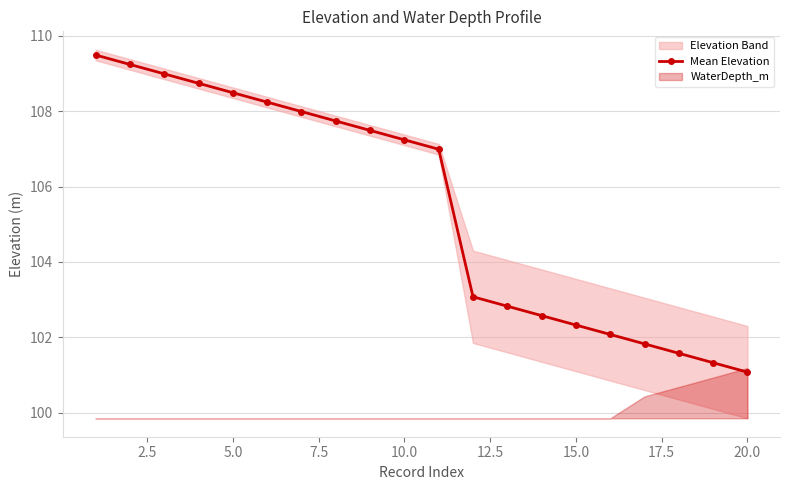

What is the minimum value for Mean Elevation?

101.1